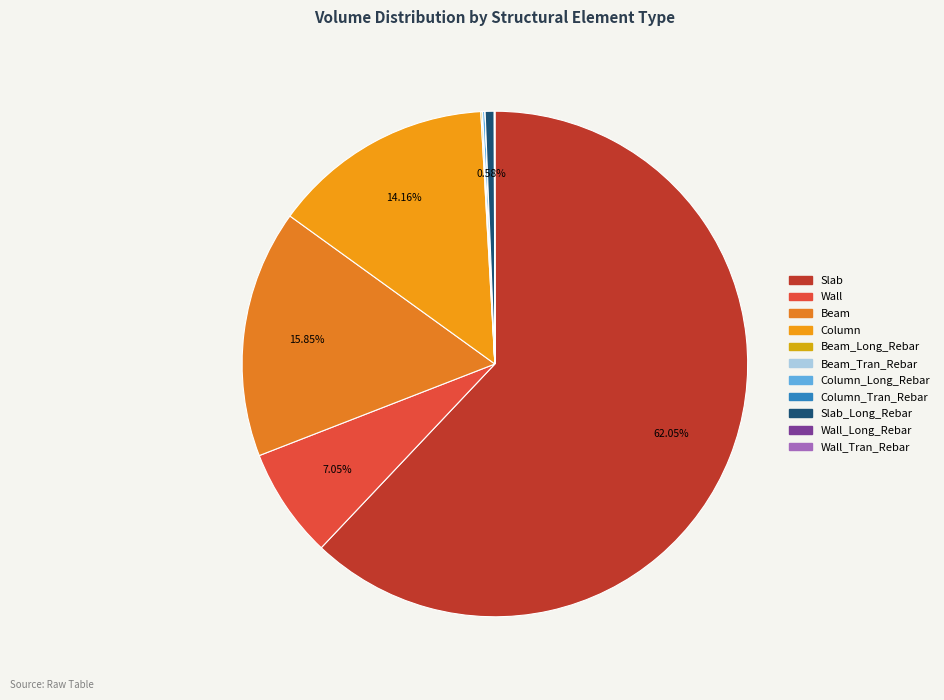

To the nearest percent, what is the difference between the largest and smallest slice percentages?

62%